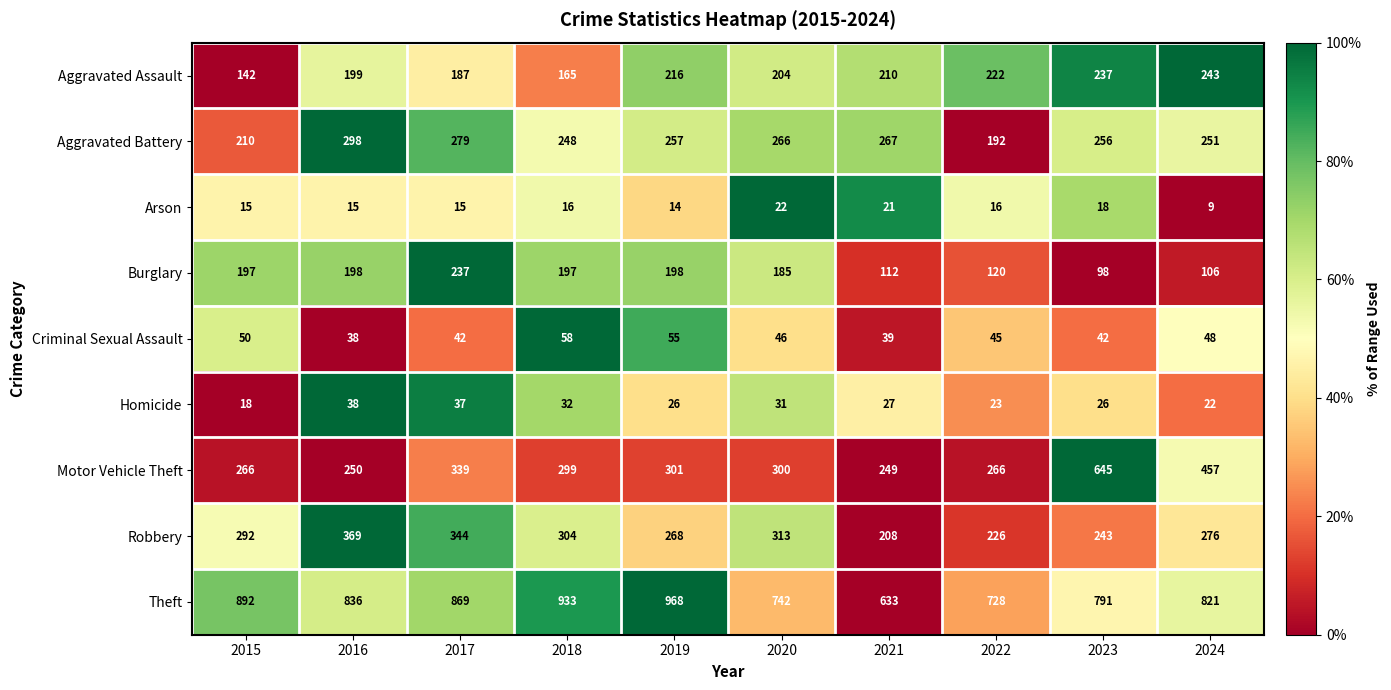

Where is Motor Vehicle Theft nearest to the value 447?

2024